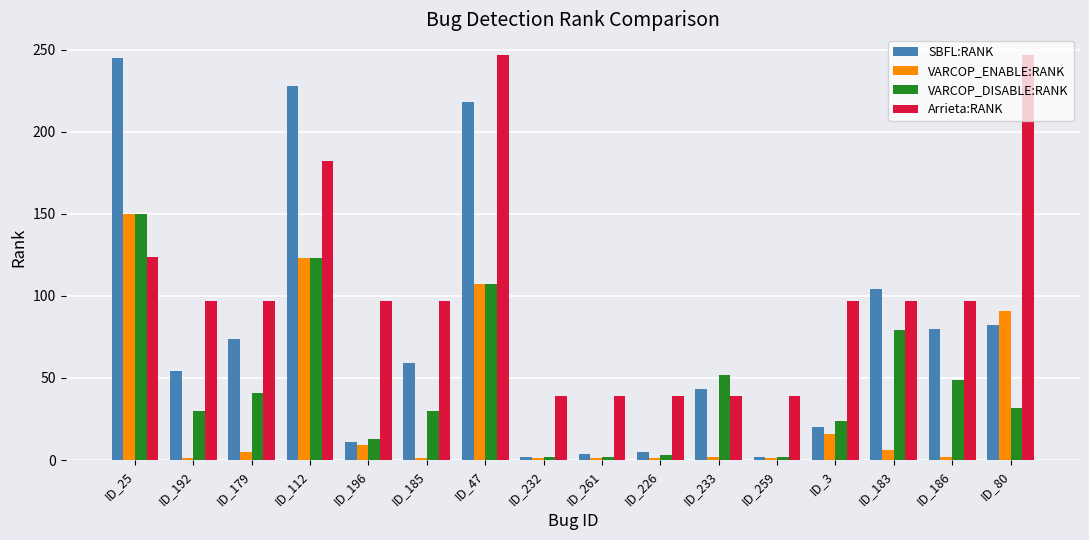

What is the lowest value of the VARCOP_ENABLE:RANK series?

1